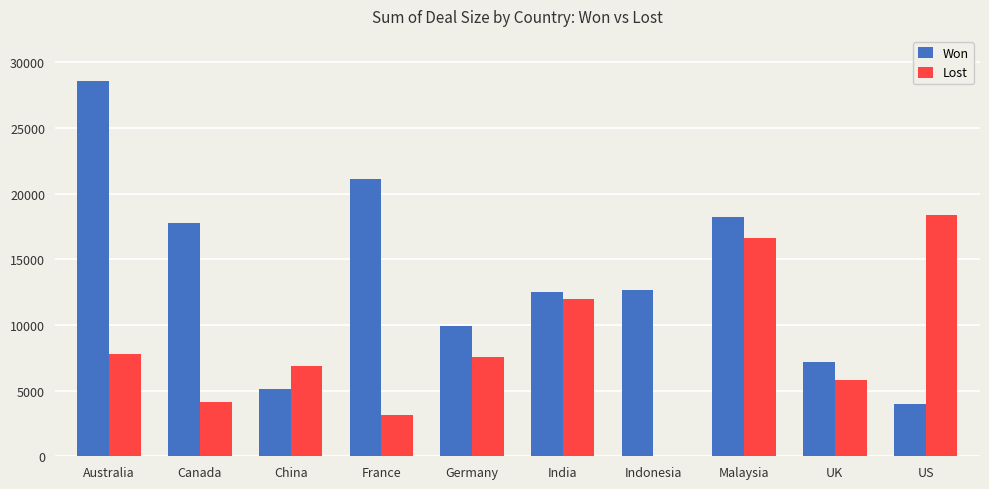

At which category is the sum across all series the highest?

Australia